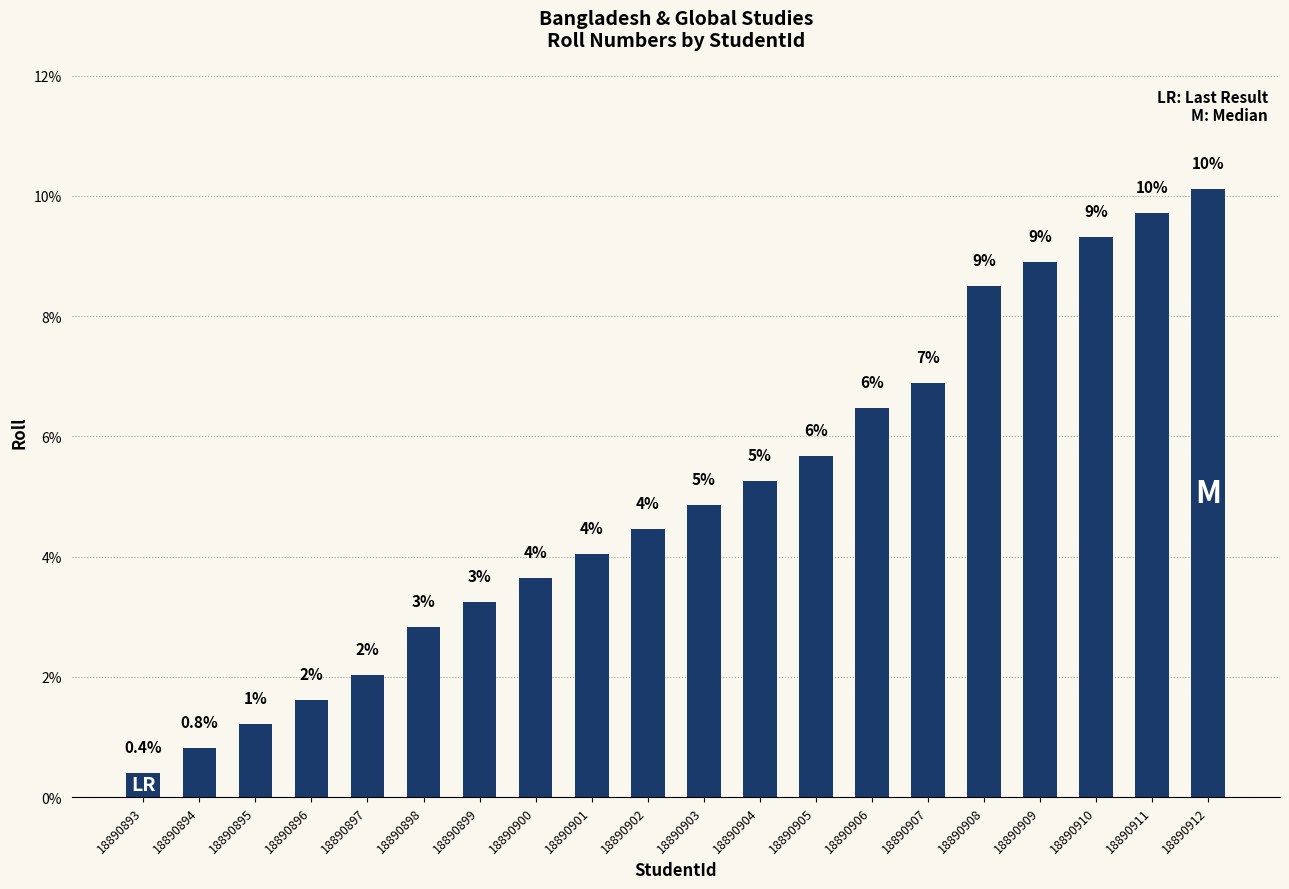

What is the difference between the maximum and minimum values?

9.7